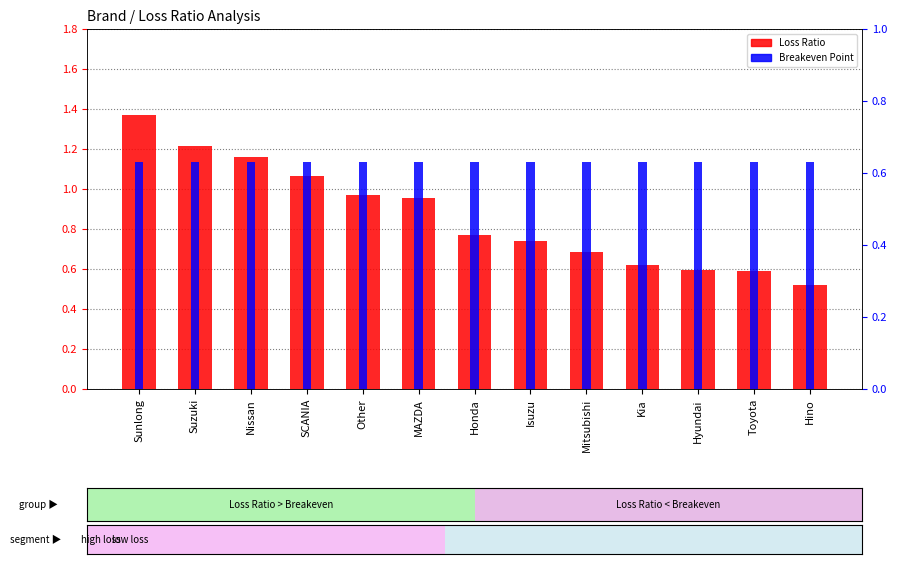

Does the chart contain stacked bars?

No